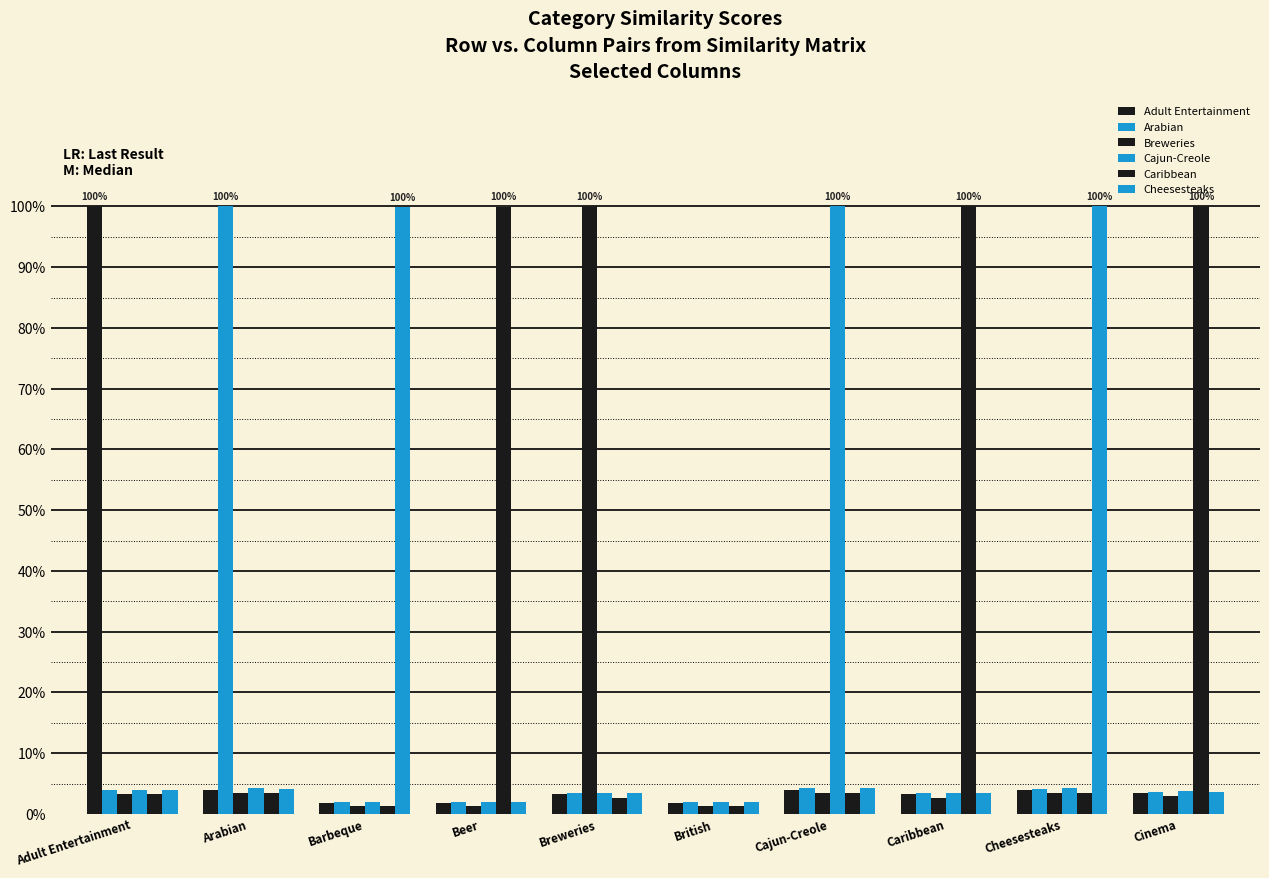

The value of Arabian at Beer is 0.0. True or false?

True